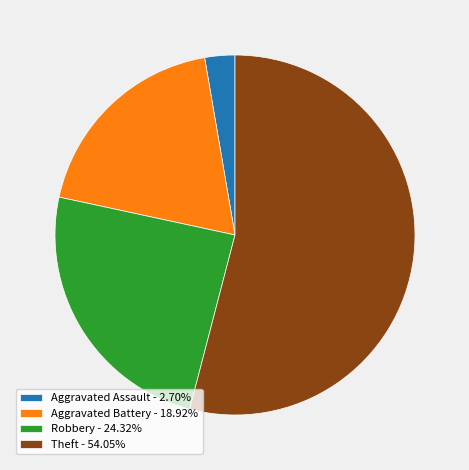

Does any single category account for the majority?

Yes